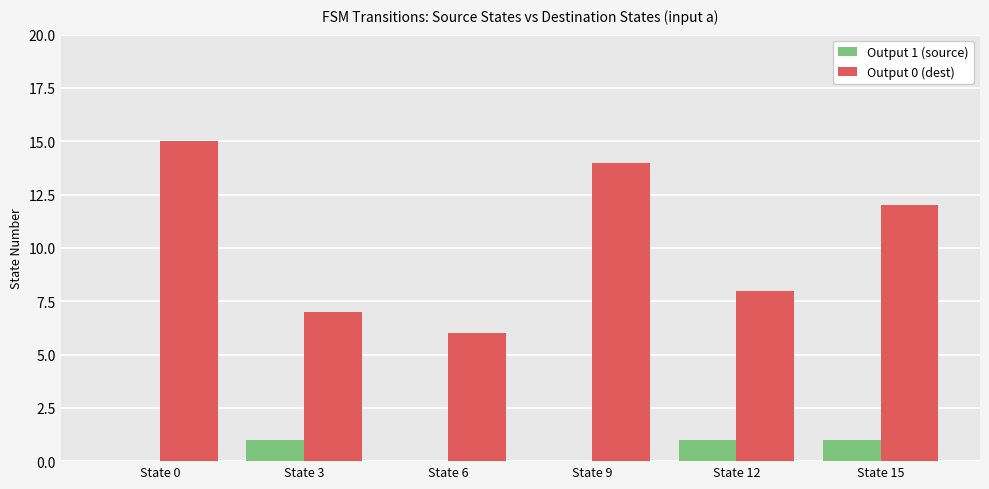

Which series has the largest total across all categories?

Output 0 (dest)